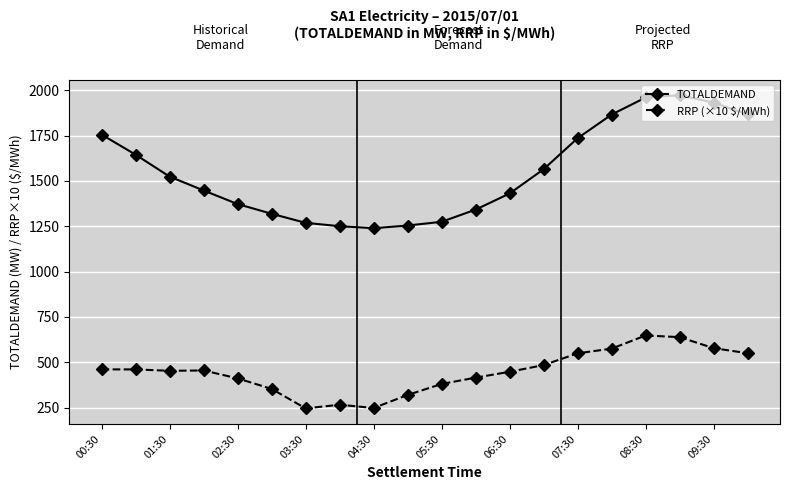

What is the value of the TOTALDEMAND point at the 5th from the left?

1372.4